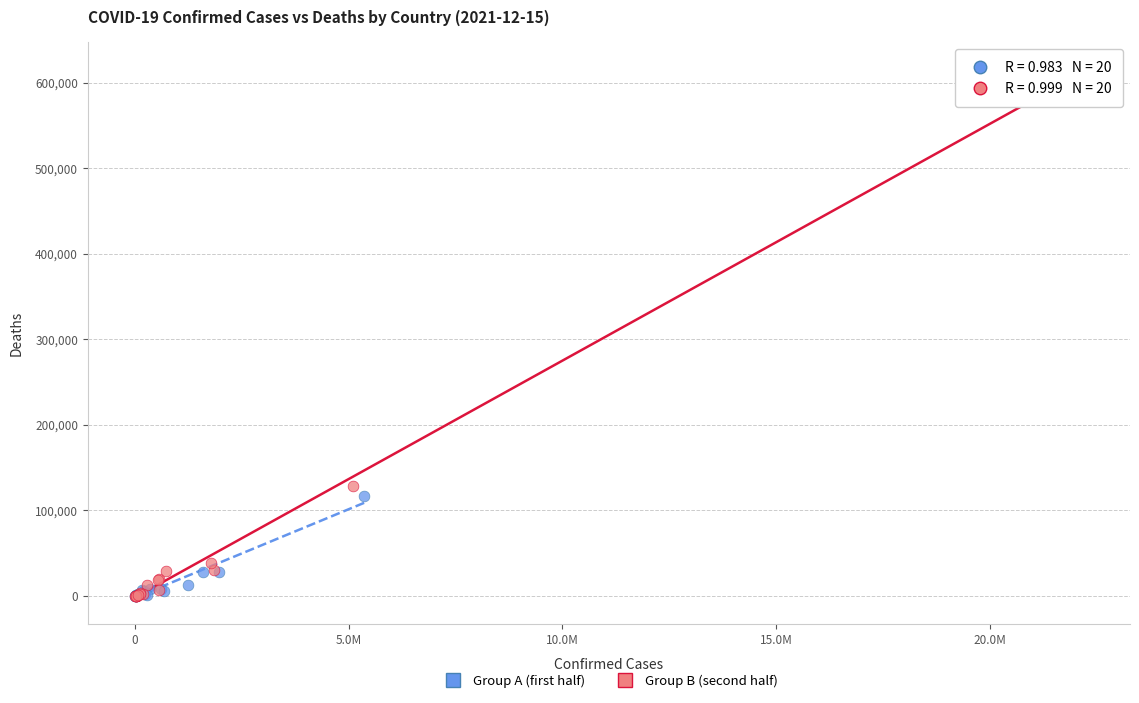

Which series contains the highest Y value?

Group B (second half)